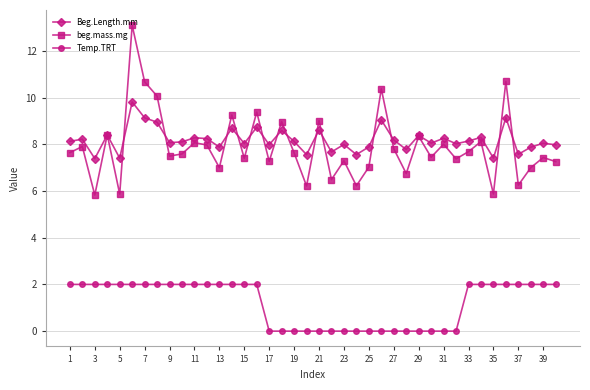

True or false: beg.mass.mg and Temp.TRT cross at least once.

False